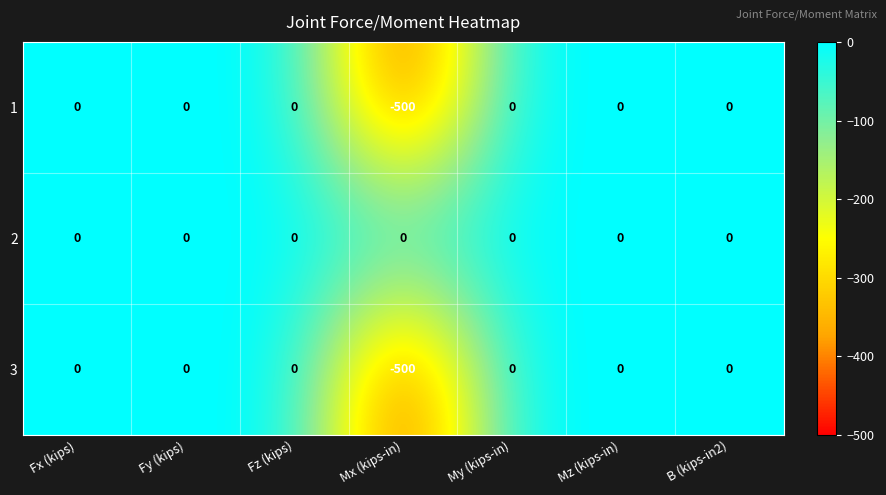

Reading left to right, list all the values displayed in this chart.

1: Fx (kips)=0	Fy (kips)=0	Fz (kips)=0	Mx (kips-in)=-500	My (kips-in)=0	Mz (kips-in)=0	B (kips-in2)=0
2: Fx (kips)=0	Fy (kips)=0	Fz (kips)=0	Mx (kips-in)=0	My (kips-in)=0	Mz (kips-in)=0	B (kips-in2)=0
3: Fx (kips)=0	Fy (kips)=0	Fz (kips)=0	Mx (kips-in)=-500	My (kips-in)=0	Mz (kips-in)=0	B (kips-in2)=0